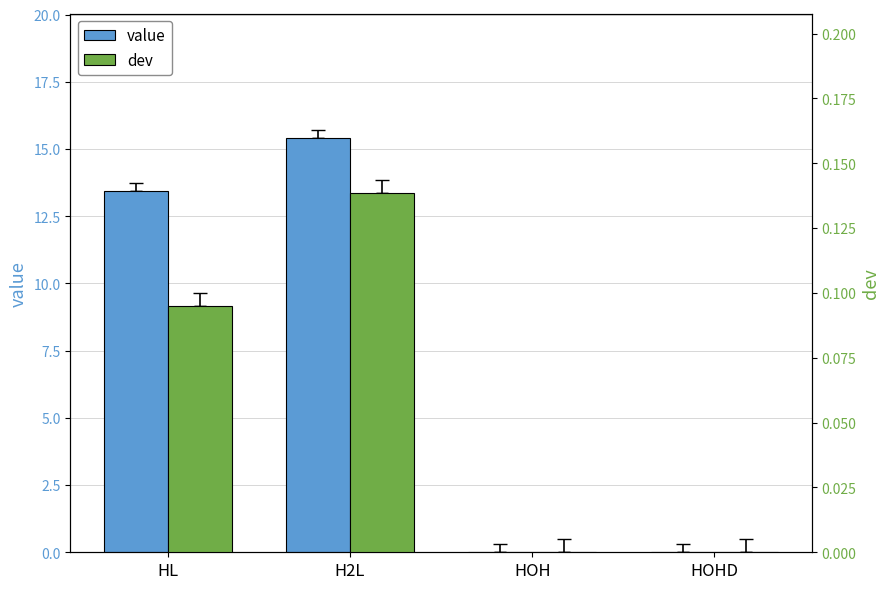

What is the difference between the second highest and second lowest values in the value series?

13.5